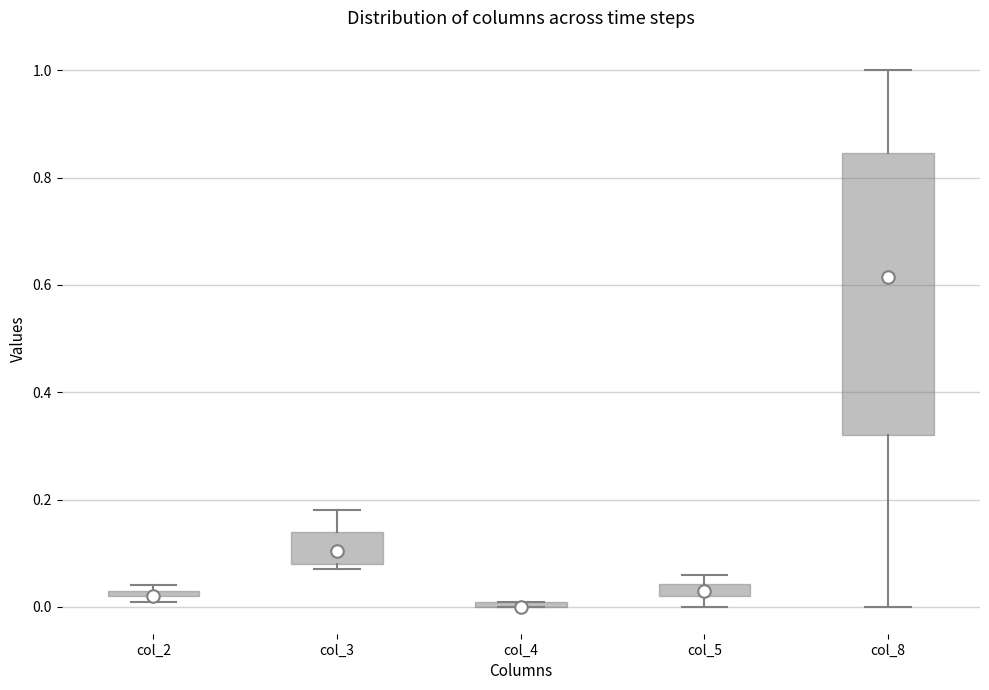

Which box is the tallest, from its lower edge to its upper edge?

col_8